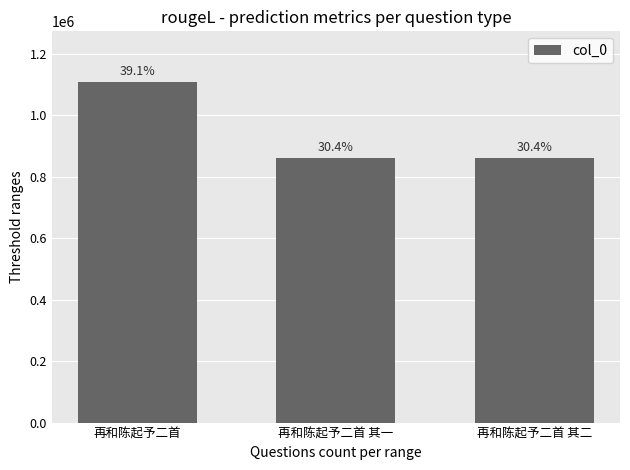

Does the chart contain any negative values?

No